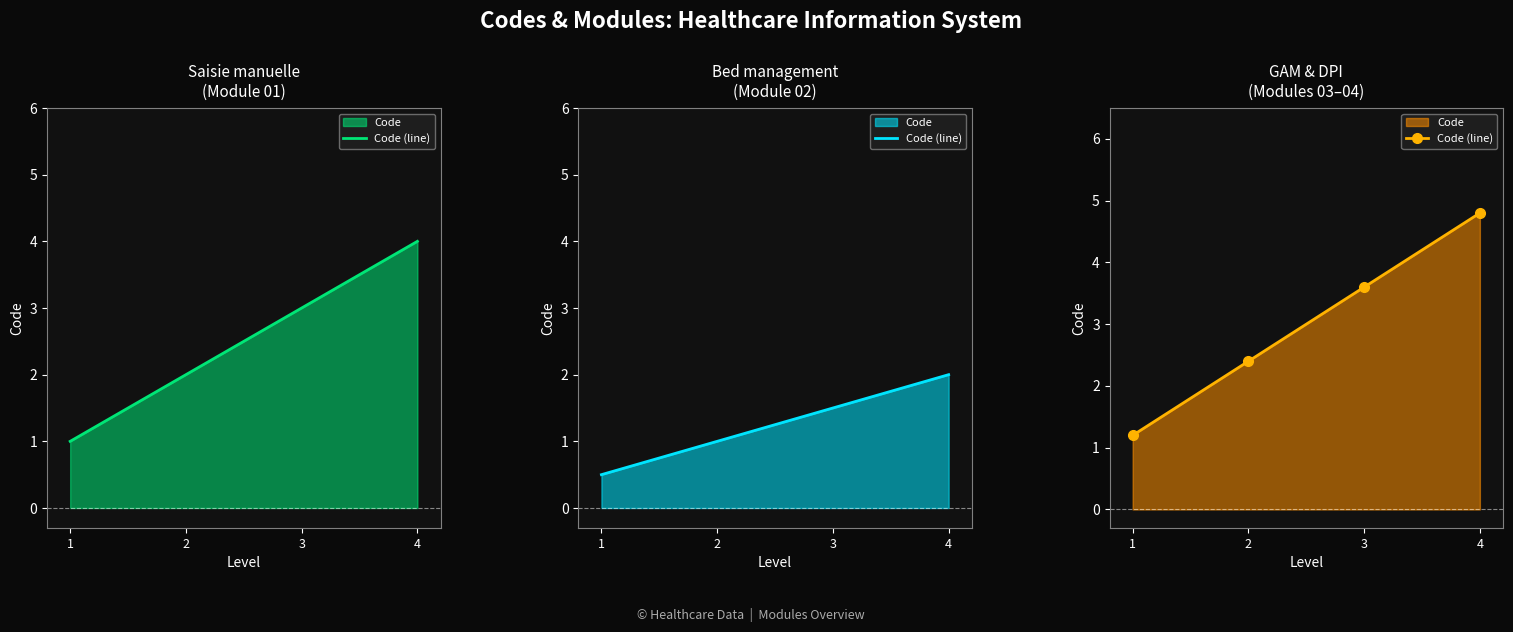

What is the approximate value at 3?

3.6